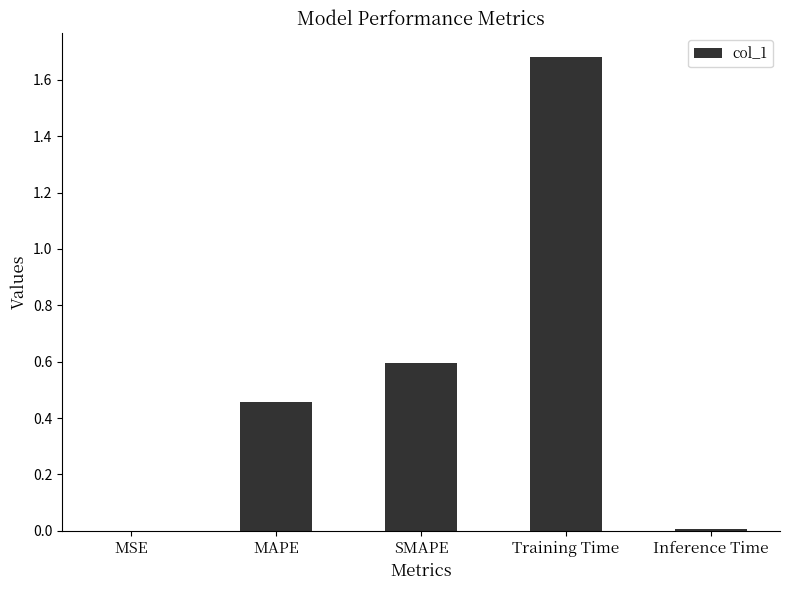

What is the sum of all values?

2.7